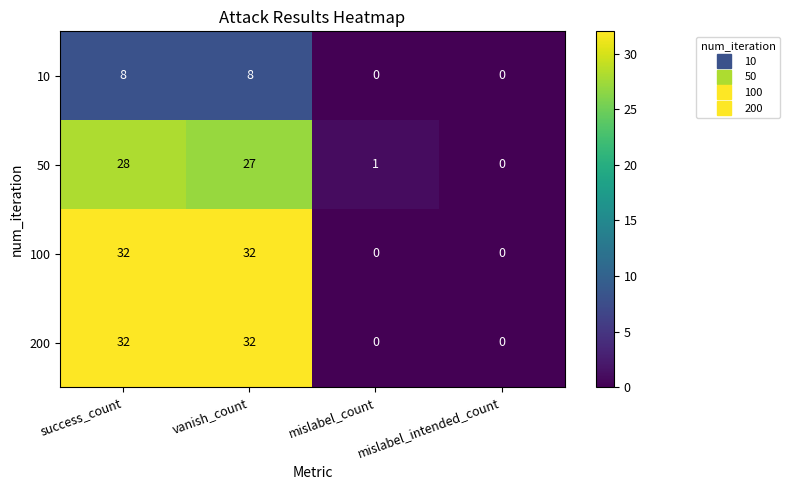

What is the difference between the maximum and minimum values in the 200 series?

32